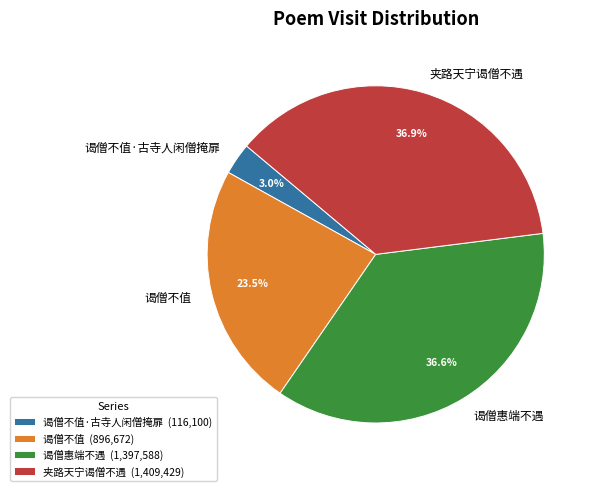

Is there a majority slice in this chart?

No